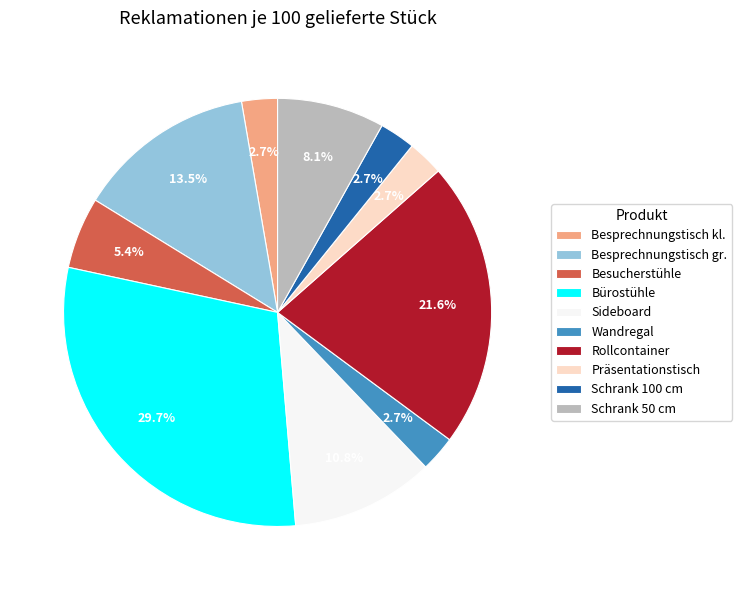

Approximately how many times larger is the value at Besprechnungstisch gr. compared to Präsentationstisch?

5.0